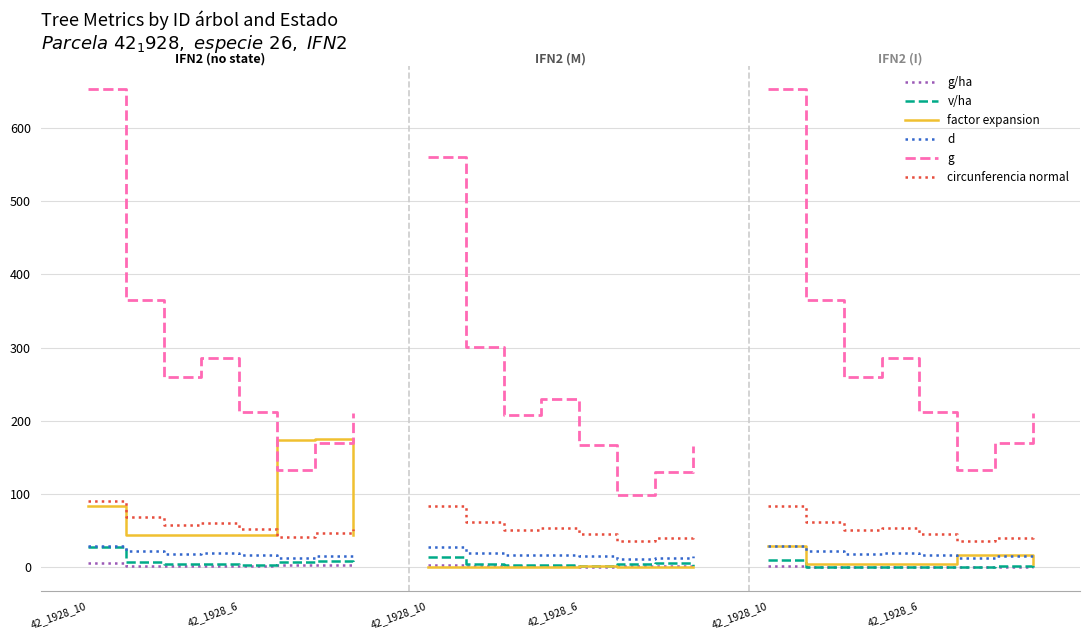

Does the chart have visible grid lines?

Yes